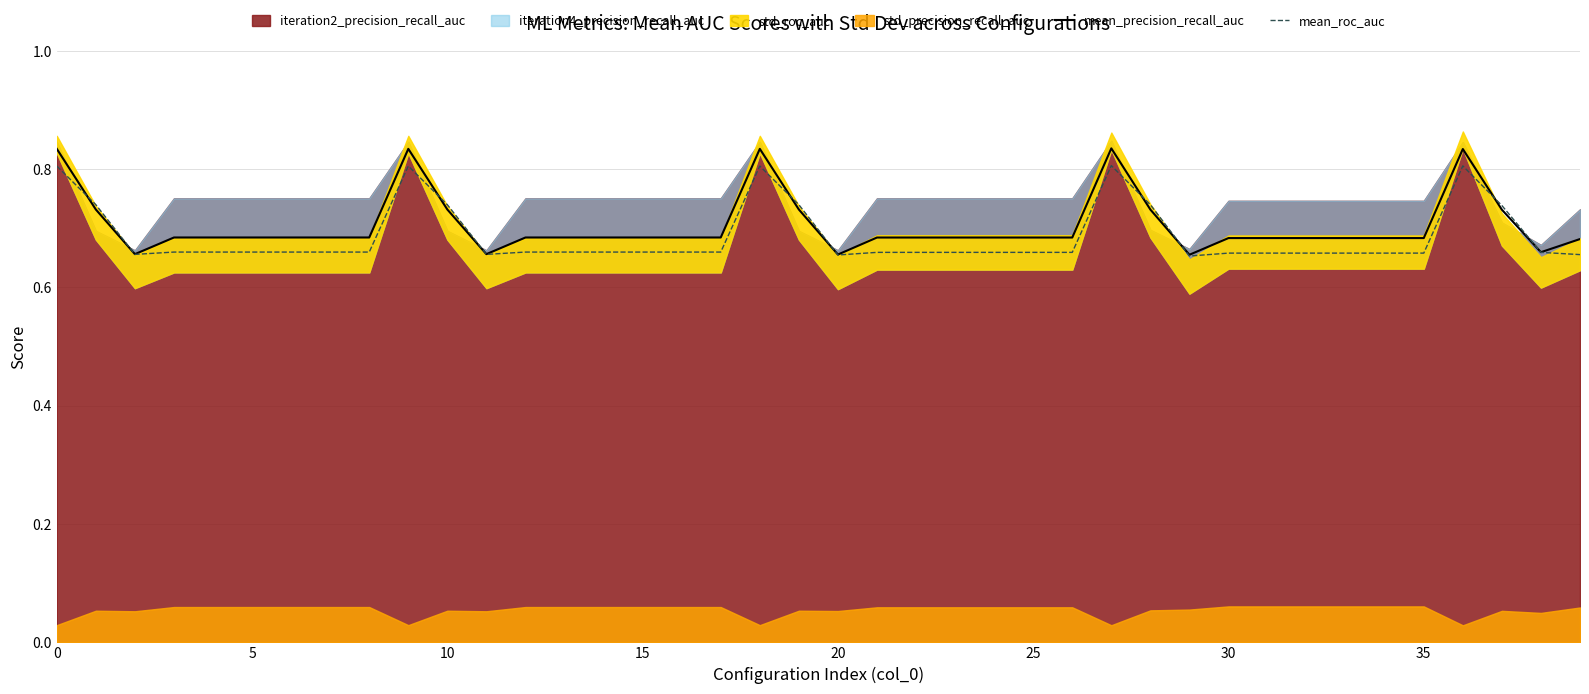

What is the maximum value shown in the chart?

0.8